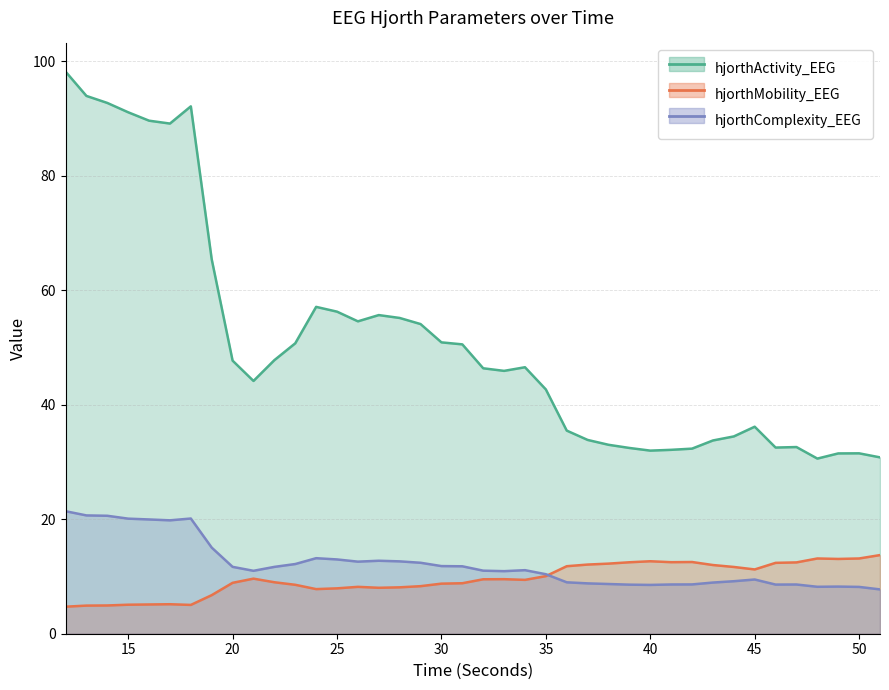

Which category has the highest value across all series?

12